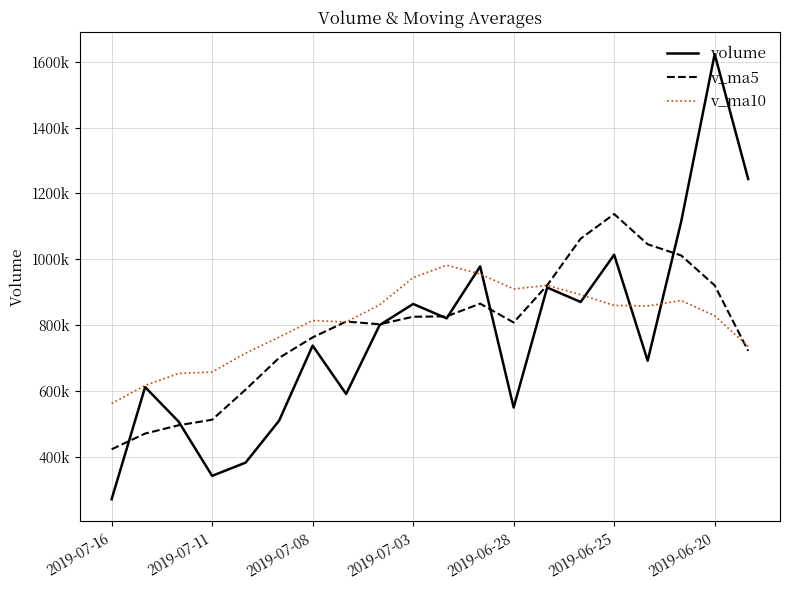

Which series ends up on top after the final intersection of v_ma5 and volume?

volume